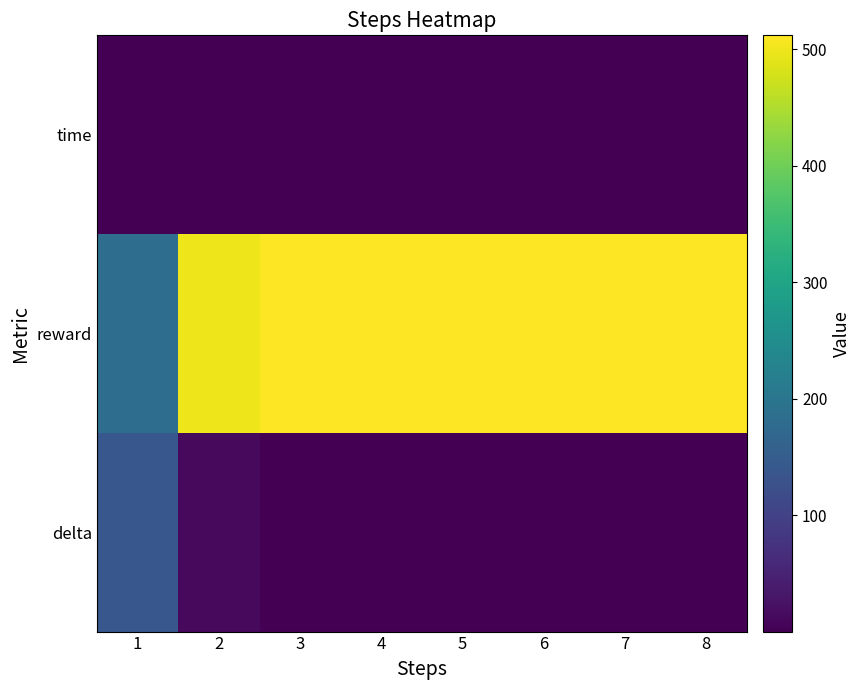

Reading right to left, what are all the values shown in this chart?

time: 8=0.0	7=0.0	6=0.0	5=0.0	4=0.0	3=0.0	2=0.0	1=0.0
reward: 8=512.1	7=512.1	6=512.1	5=512.1	4=512.1	3=512.0	2=499.5	1=182.2
delta: 8=0.0	7=0.0	6=0.0	5=0.0	4=0.0	3=0.0	2=12.9	1=138.9